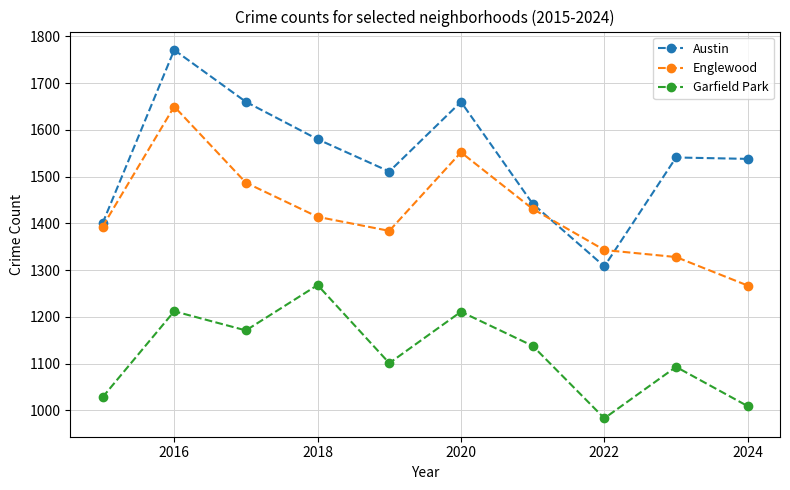

What is the value of the Englewood point at the 3rd from the left?

1487